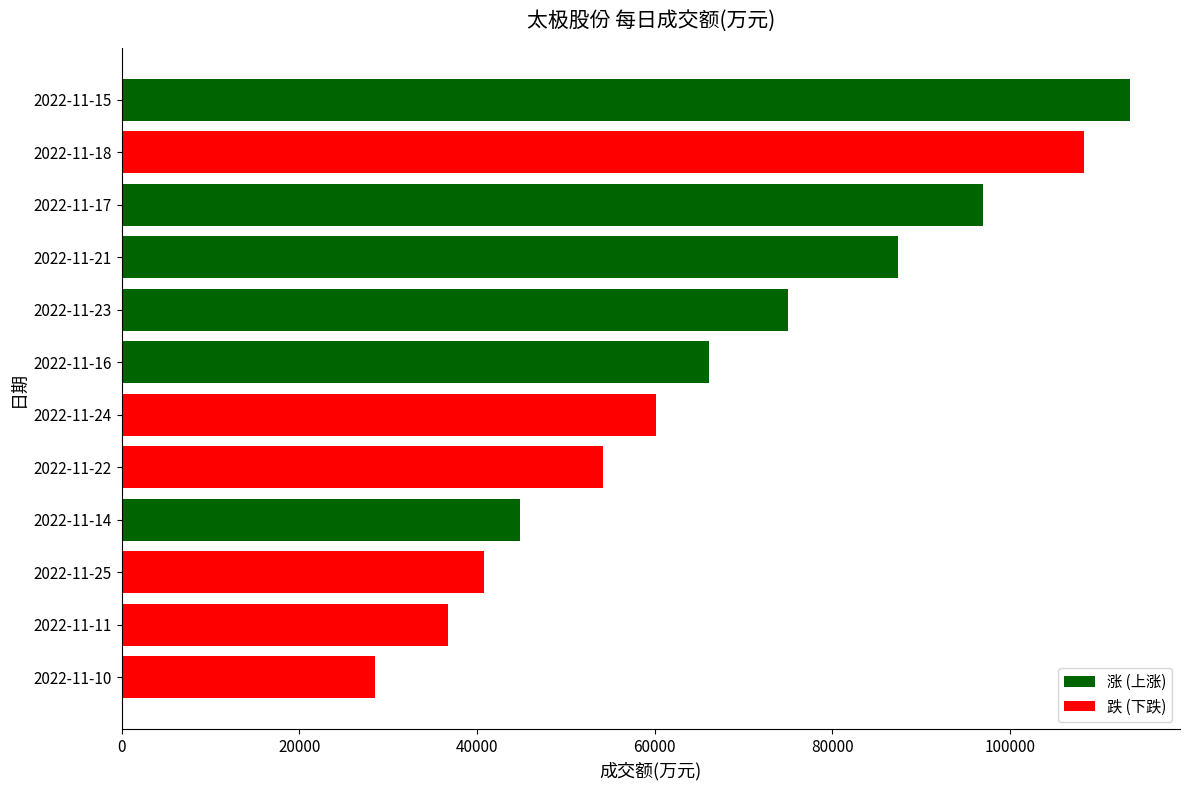

What is the difference between the second highest and second lowest values?

71629